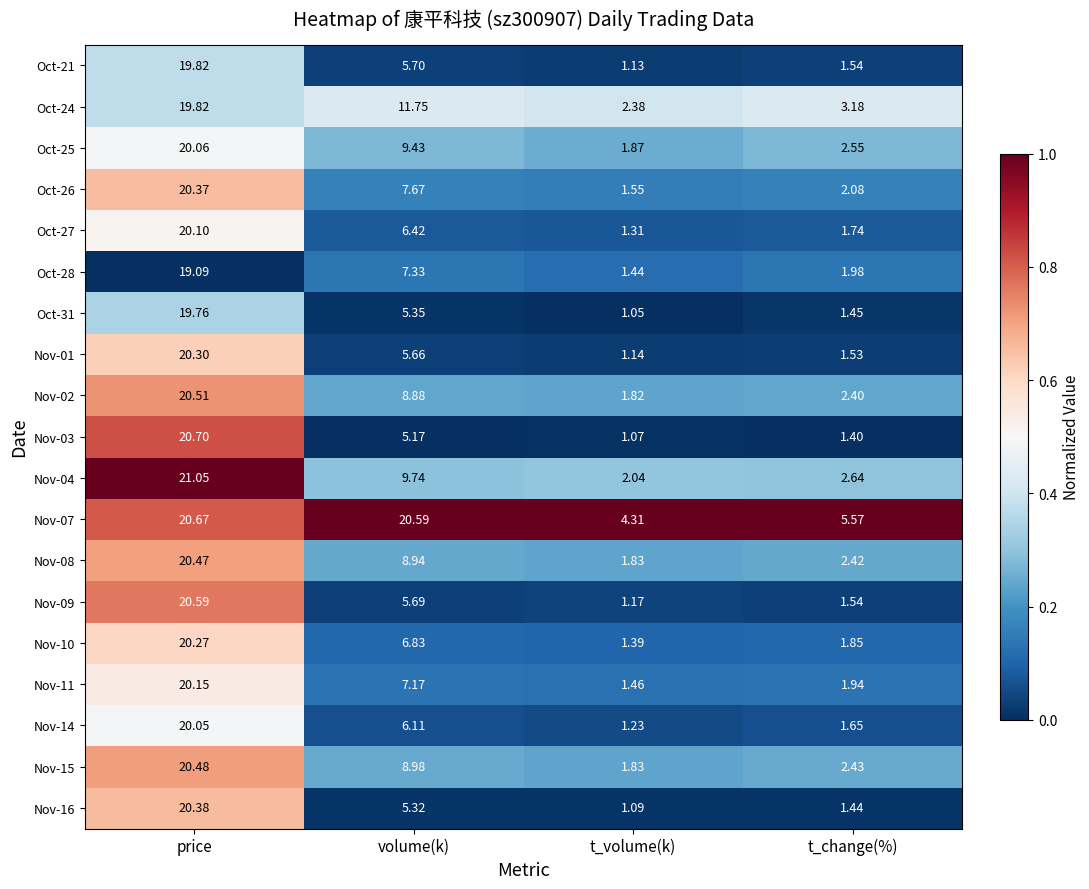

At which label does Nov-02 first exceed 8?

price